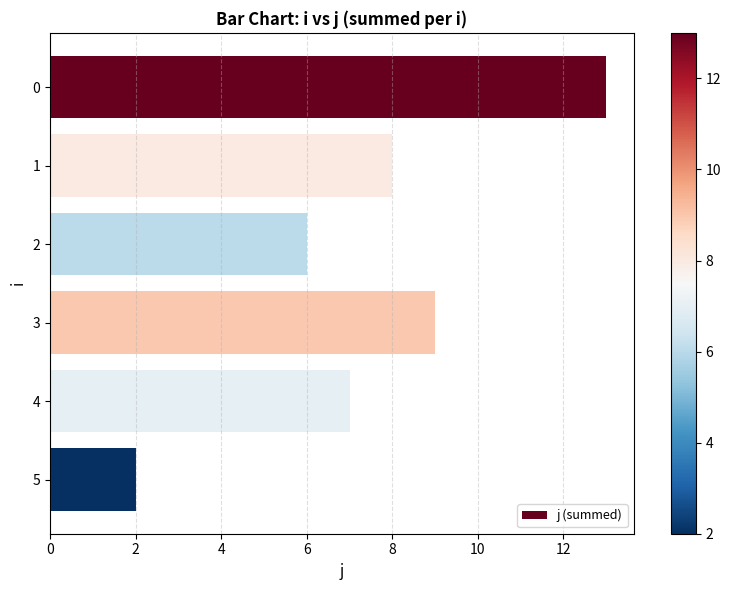

What is the average value?

8